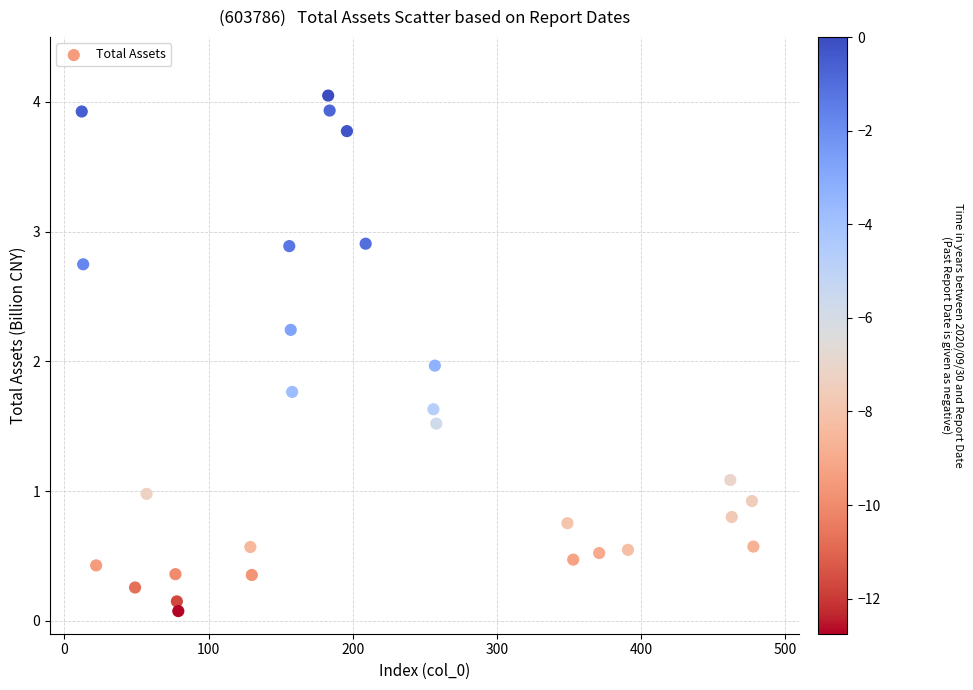

What is the range of X values (max minus min)?

466.0